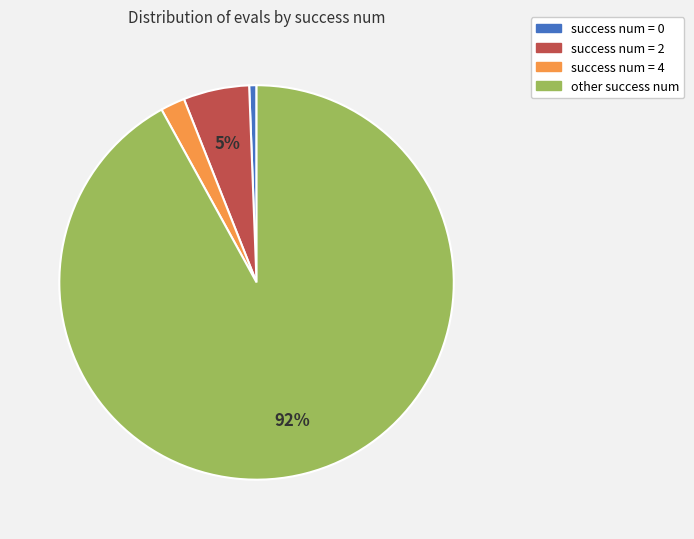

To the nearest percent, what is the average slice percentage?

25%